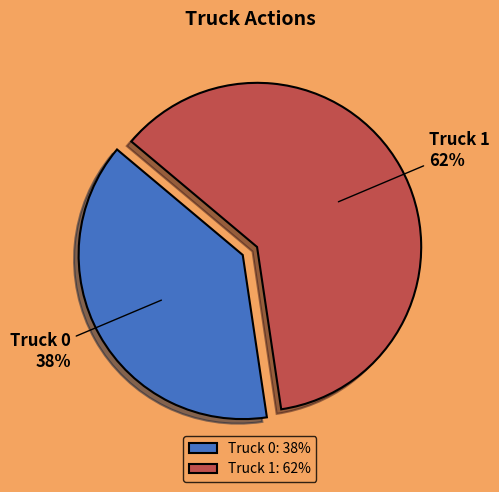

Which slice is the largest?

Truck 1